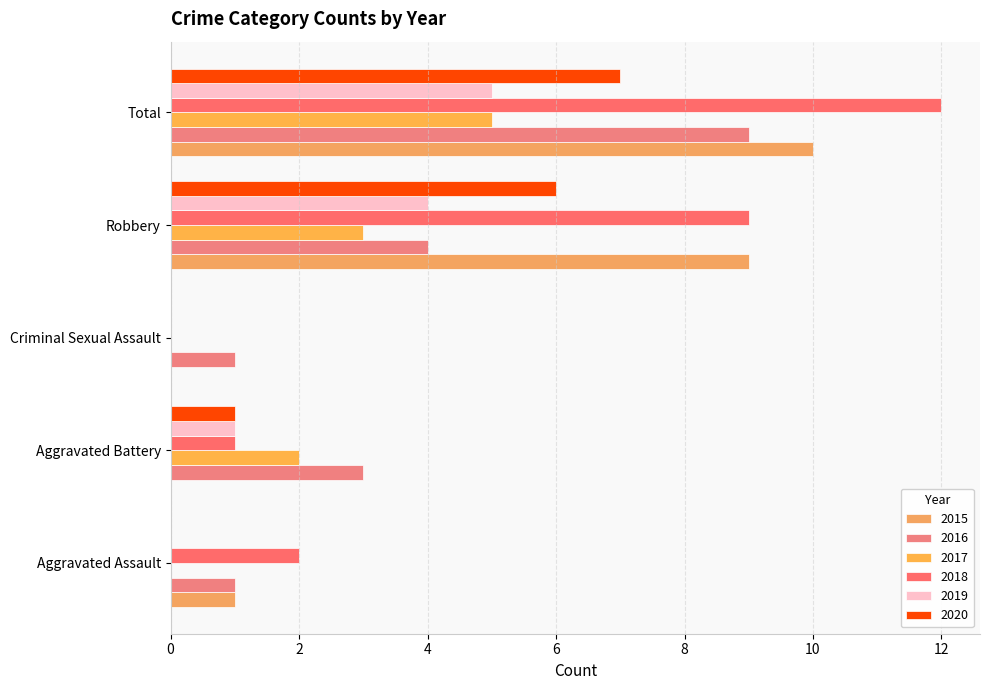

Rank the categories by 2016 value from highest to lowest.

Total, Robbery, Aggravated Battery, Aggravated Assault, Criminal Sexual Assault